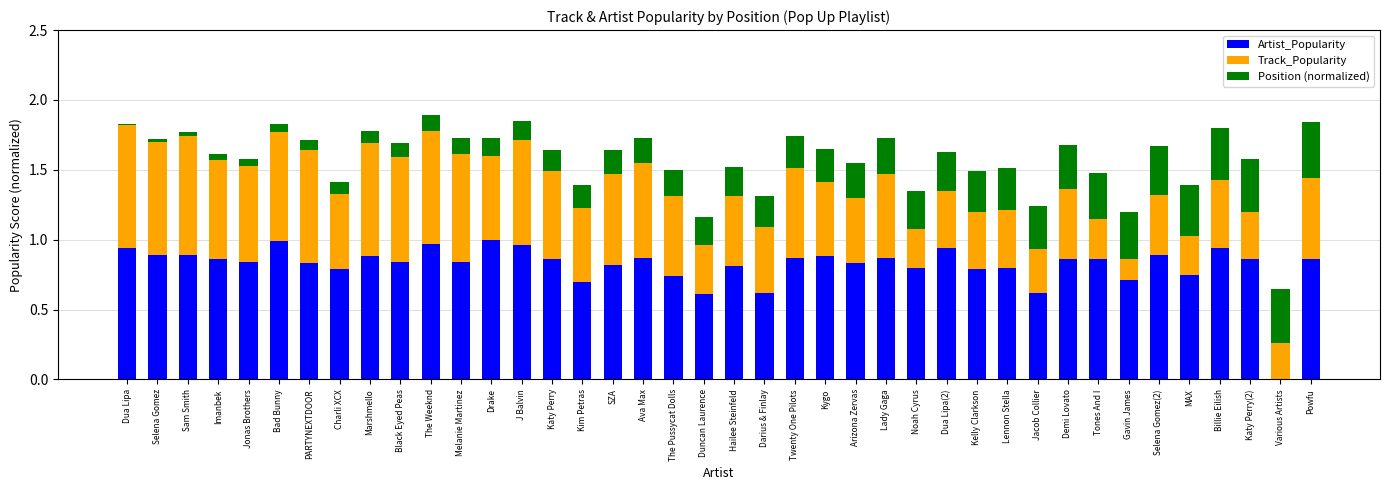

What is the sum of all Artist_Popularity values?

32.7